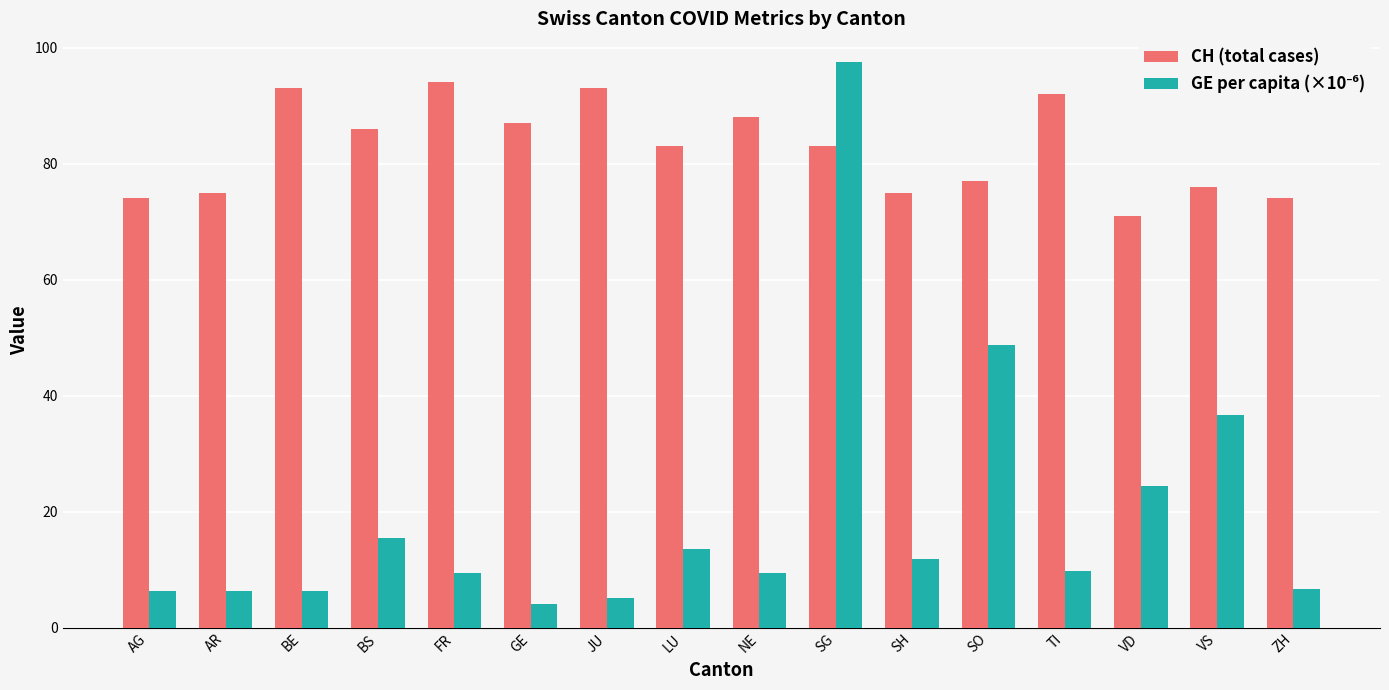

Which series has the largest total across all categories?

CH (total cases)